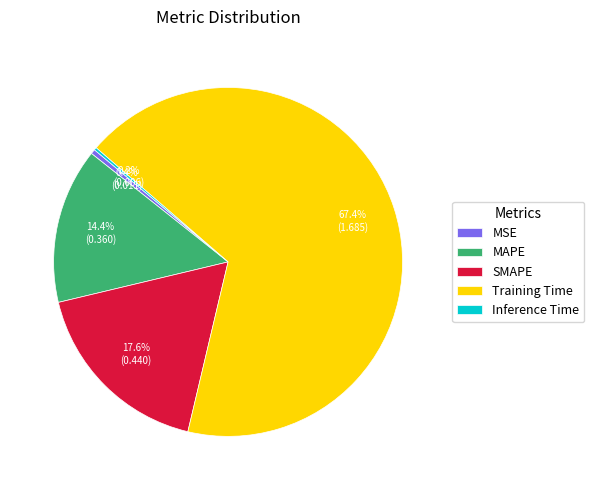

Is MSE the majority of the pie?

No